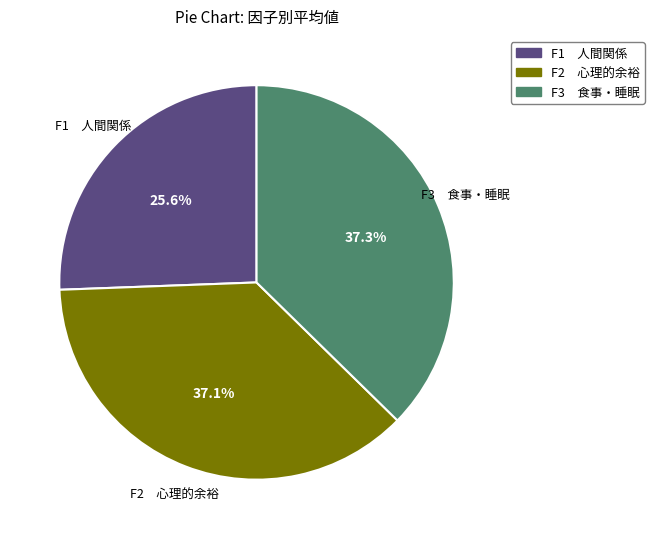

Does any single category account for the majority?

No